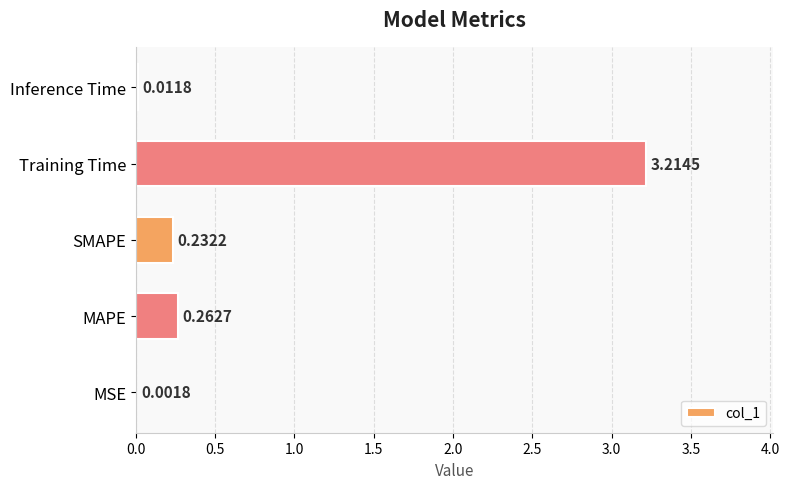

Which has a higher value, SMAPE or Inference Time?

SMAPE